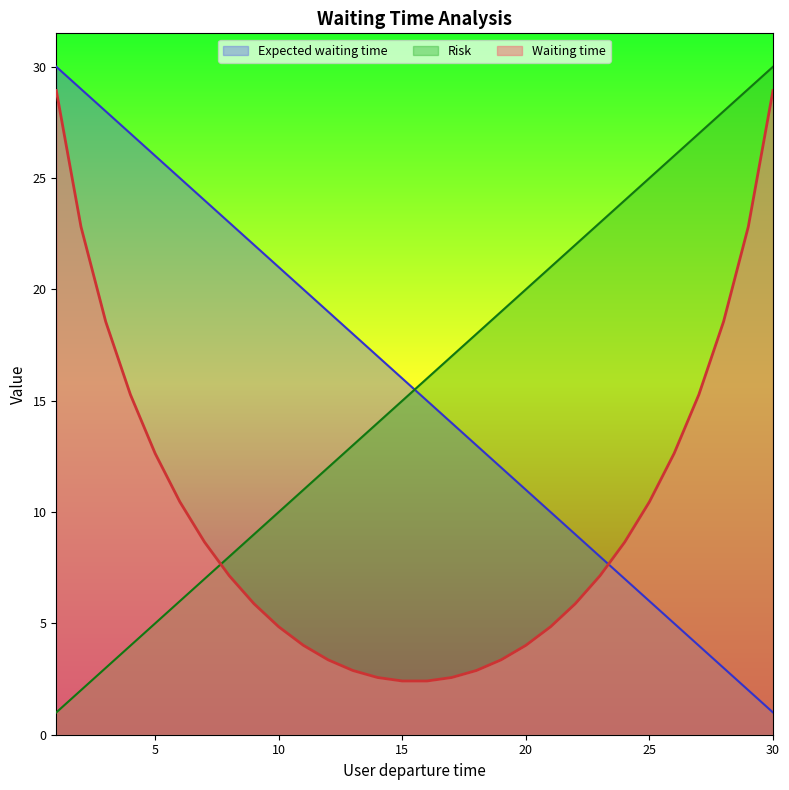

Where do Expected waiting time and Risk first cross each other?

15 and 16